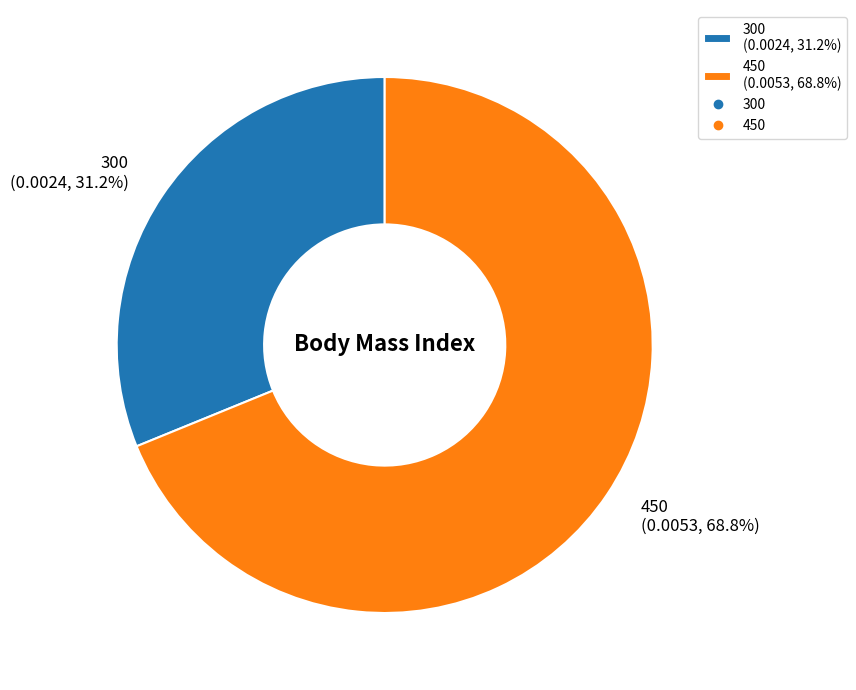

How many slices are in this pie chart?

2